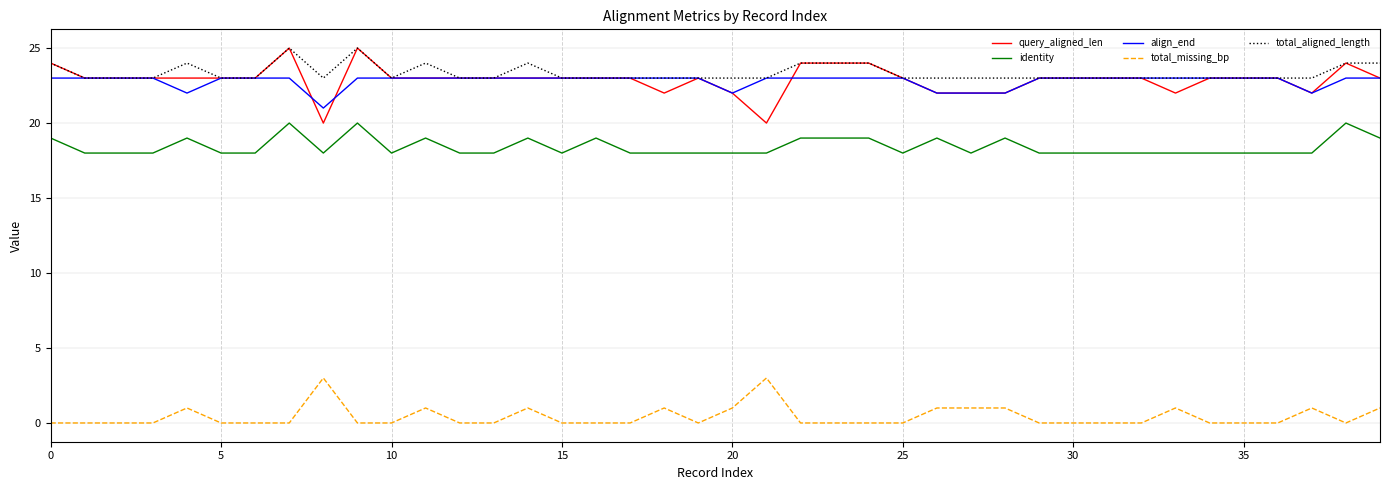

What is the highest value of the align_end series?

23